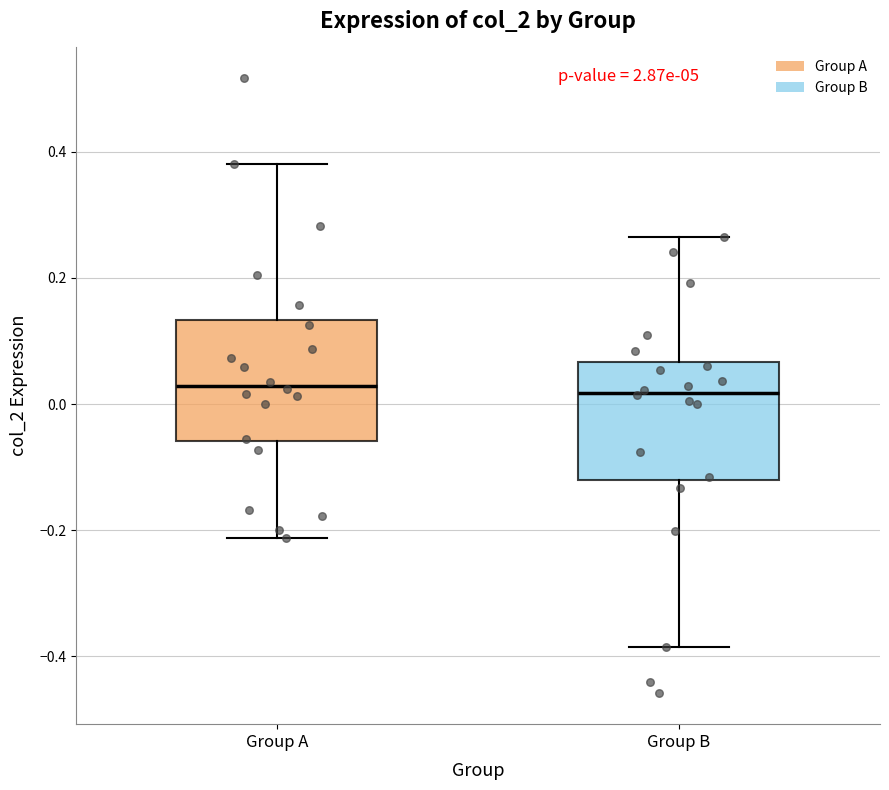

Reading left to right, transcribe this box plot: for each box, give where its median line is, the range the box spans, and where its two whiskers end, as read against the y-axis. The values are not printed on the chart, so give them approximately, as read against the axis.

Group A: median 0.02, box -0.06 to 0.14, whiskers -0.22 to 0.38
Group B: median 0.02, box -0.12 to 0.06, whiskers -0.38 to 0.26